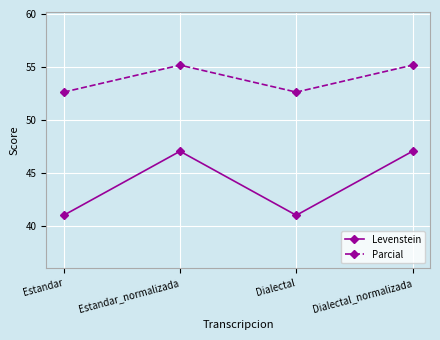

True or false: Levenstein and Parcial cross at least once.

False